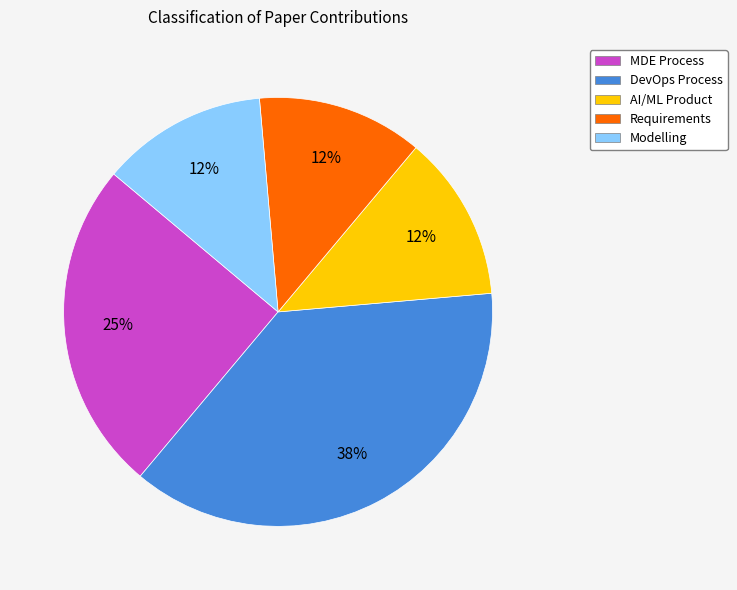

Is the sum of Modelling and AI/ML Product greater than half?

No